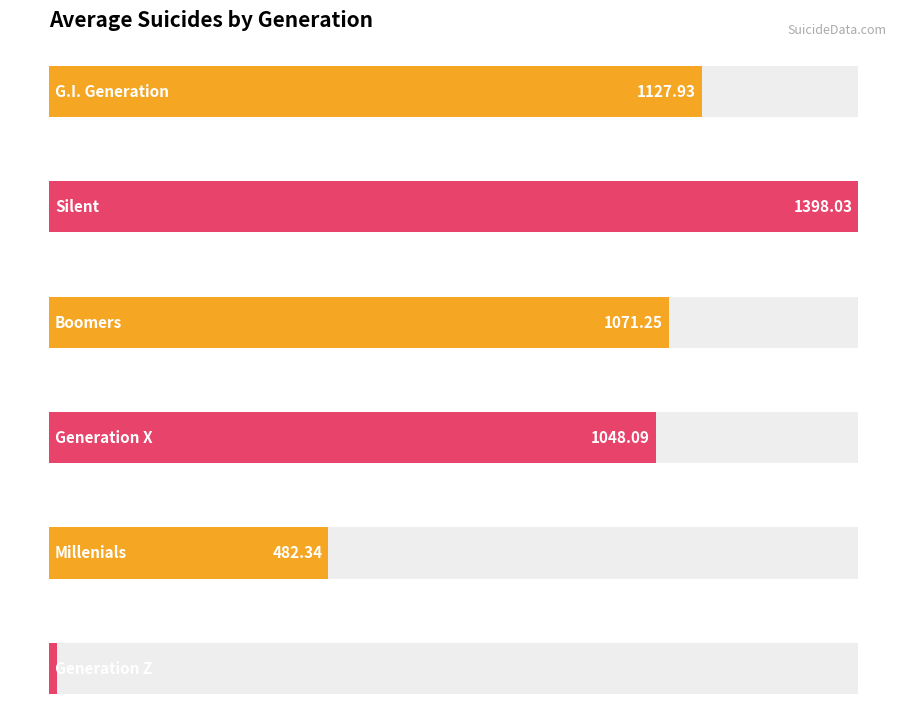

What is the minimum value shown in the chart?

13.3